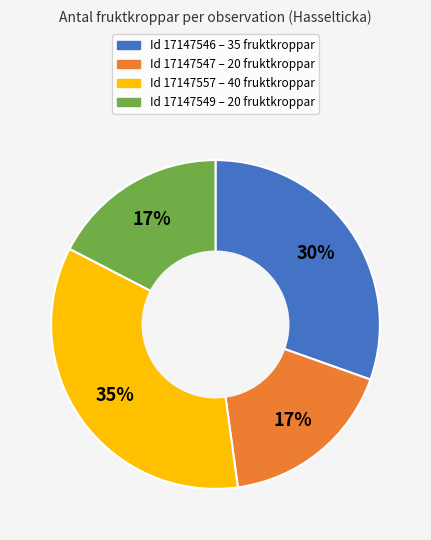

To the nearest percent, what is the average slice percentage?

25%